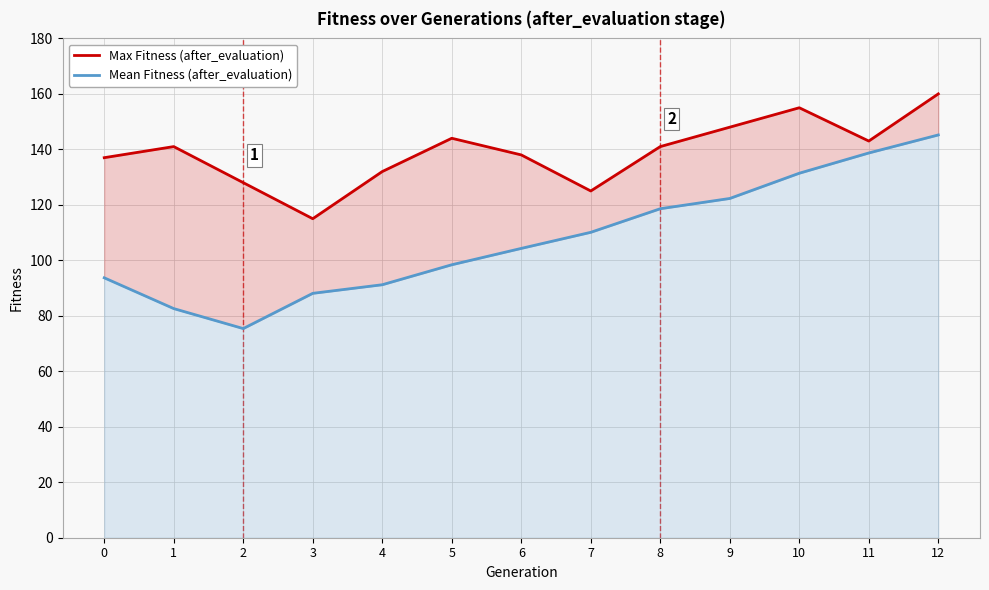

Rank the series by their maximum value, from lowest to highest.

Mean Fitness (after_evaluation), Max Fitness (after_evaluation)